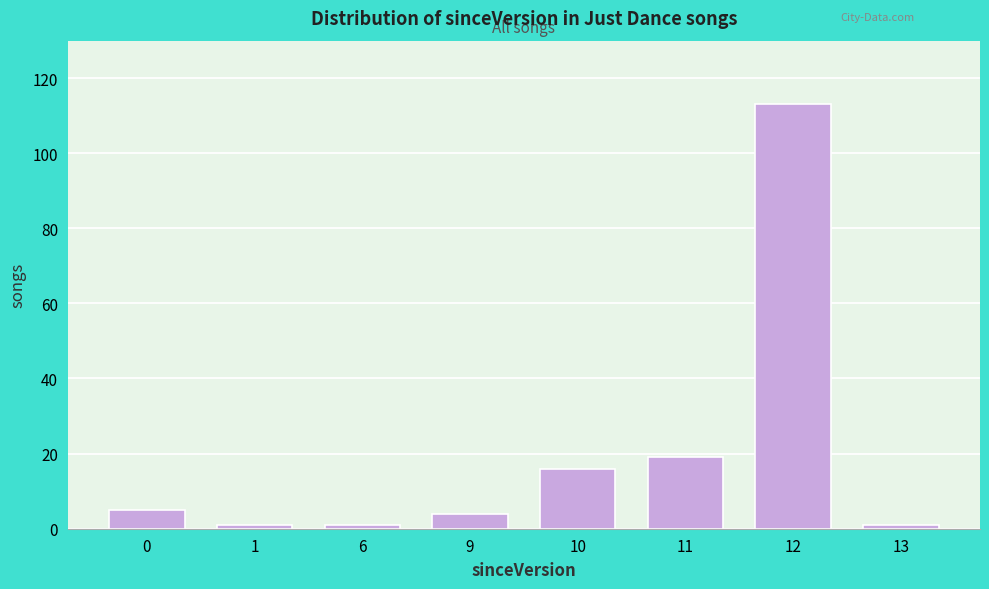

Reading left to right, list all the values displayed in this chart.

5	1	1	4	16	19	113	1